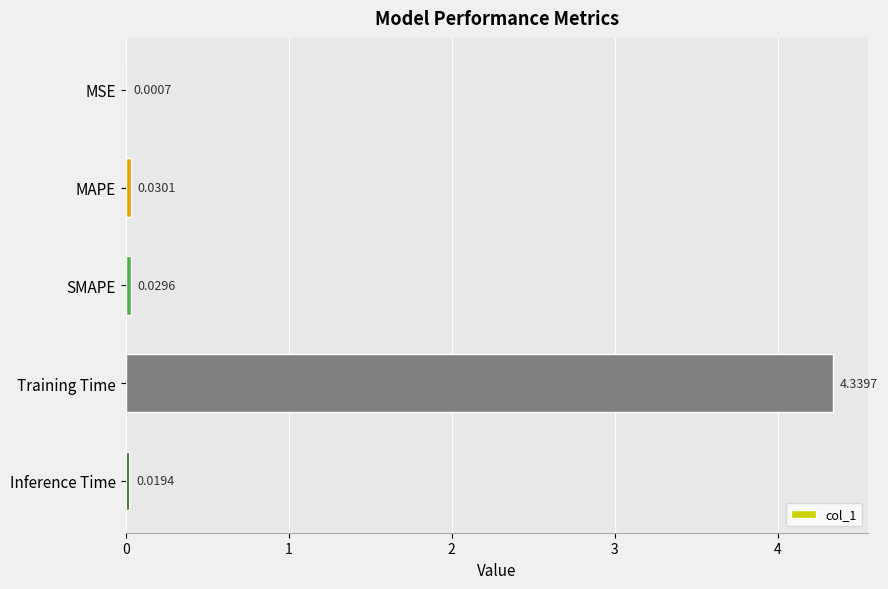

What is the sum of all values?

4.4